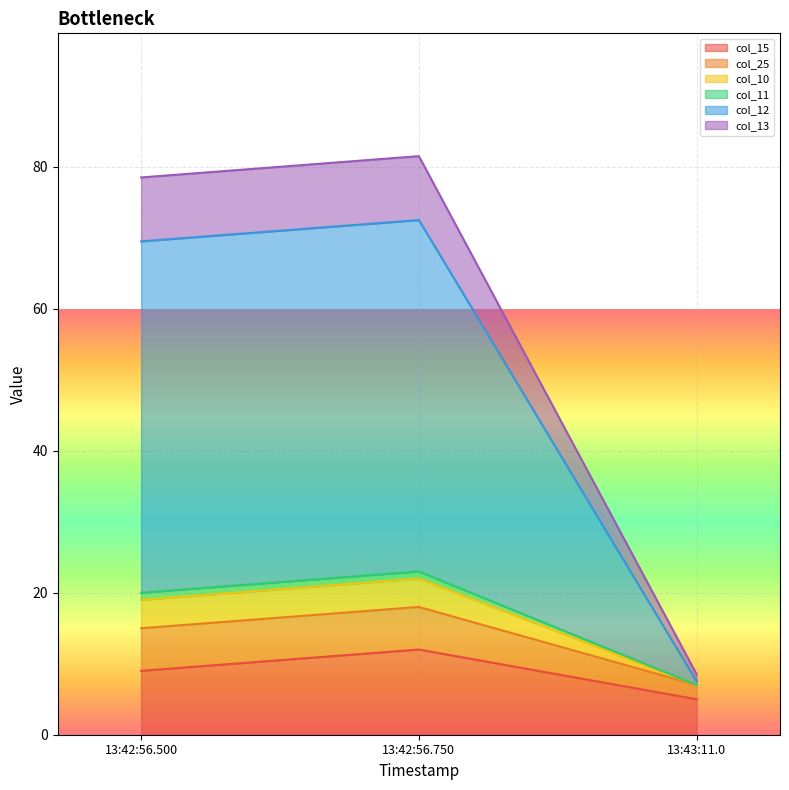

What is the difference between the highest and lowest values at 0?

69.5